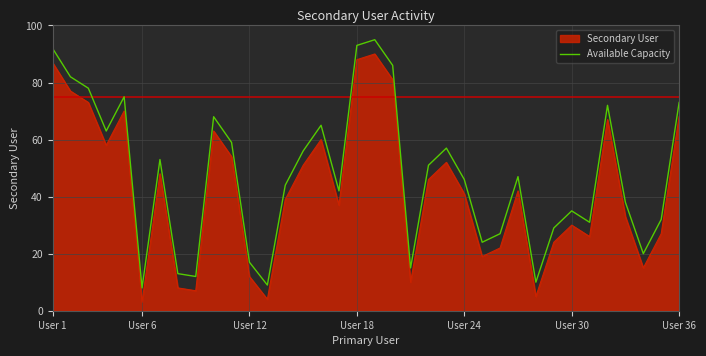

Rank the series by their average value, from highest to lowest.

Available Capacity, Secondary User